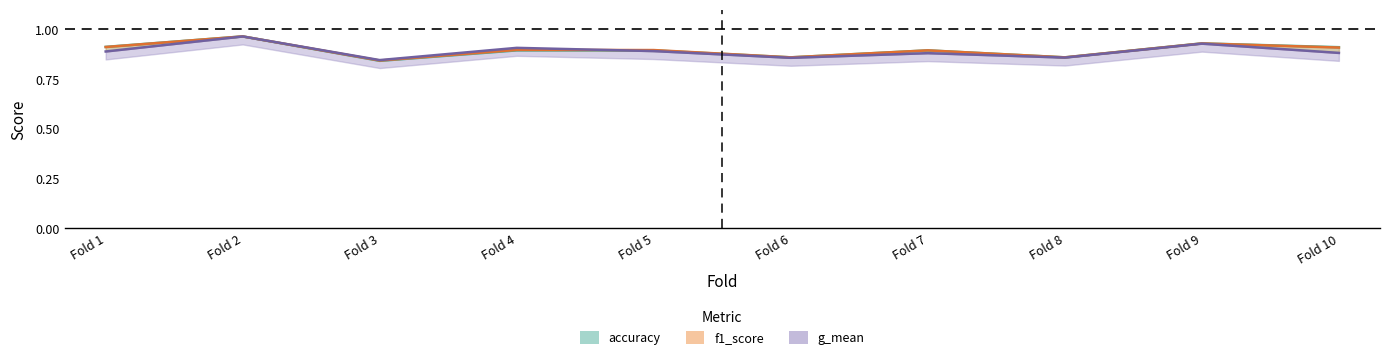

What is the approximate value of accuracy at Fold 5?

0.9